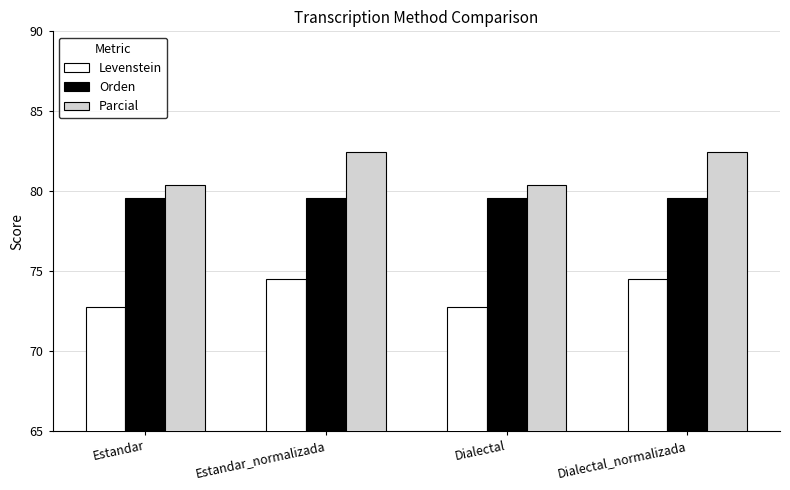

What is the value of the Parcial bar at the 2nd from the left?

82.5